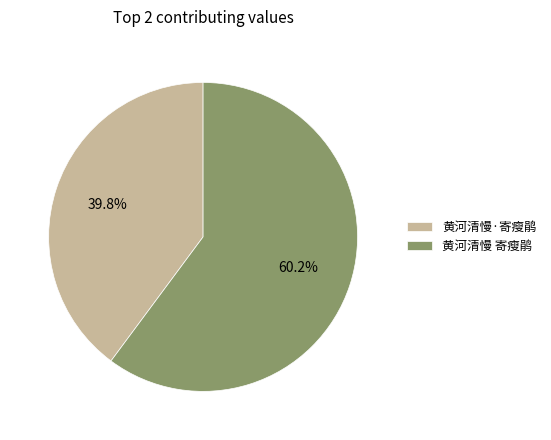

What is the largest slice in the pie chart?

黄河清慢 寄瘦鹃